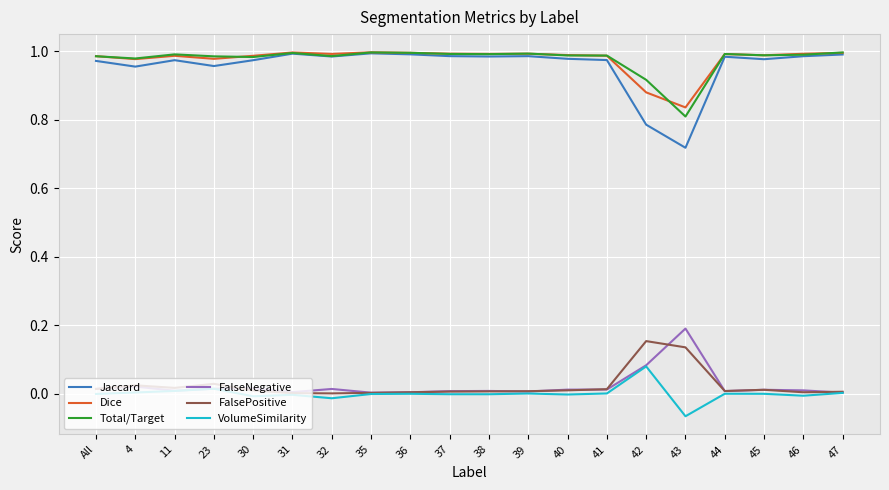

What is the total value across all series at 37?

3.0